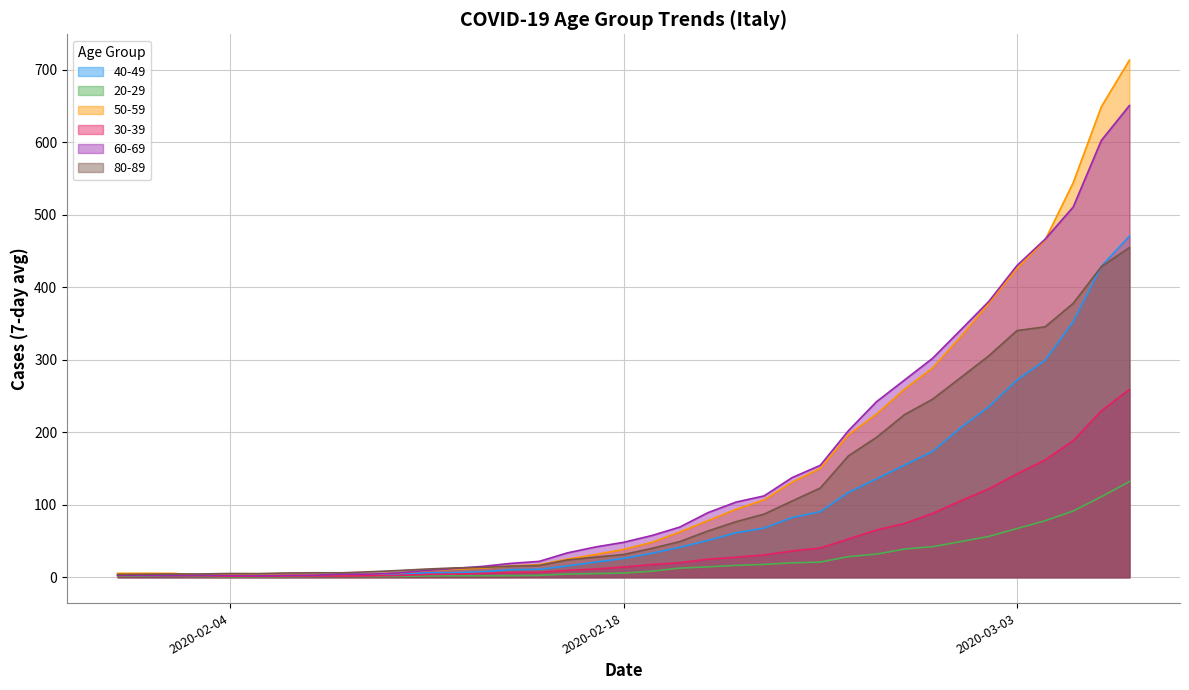

The value of 50-59 at 2020-02-07 is 3.1. True or false?

True